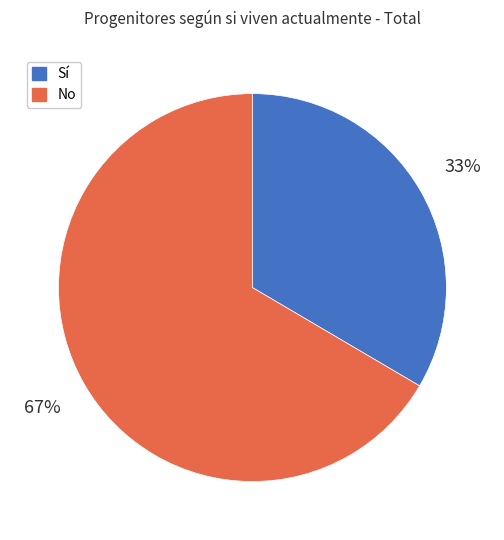

What is the largest slice in the pie chart?

No